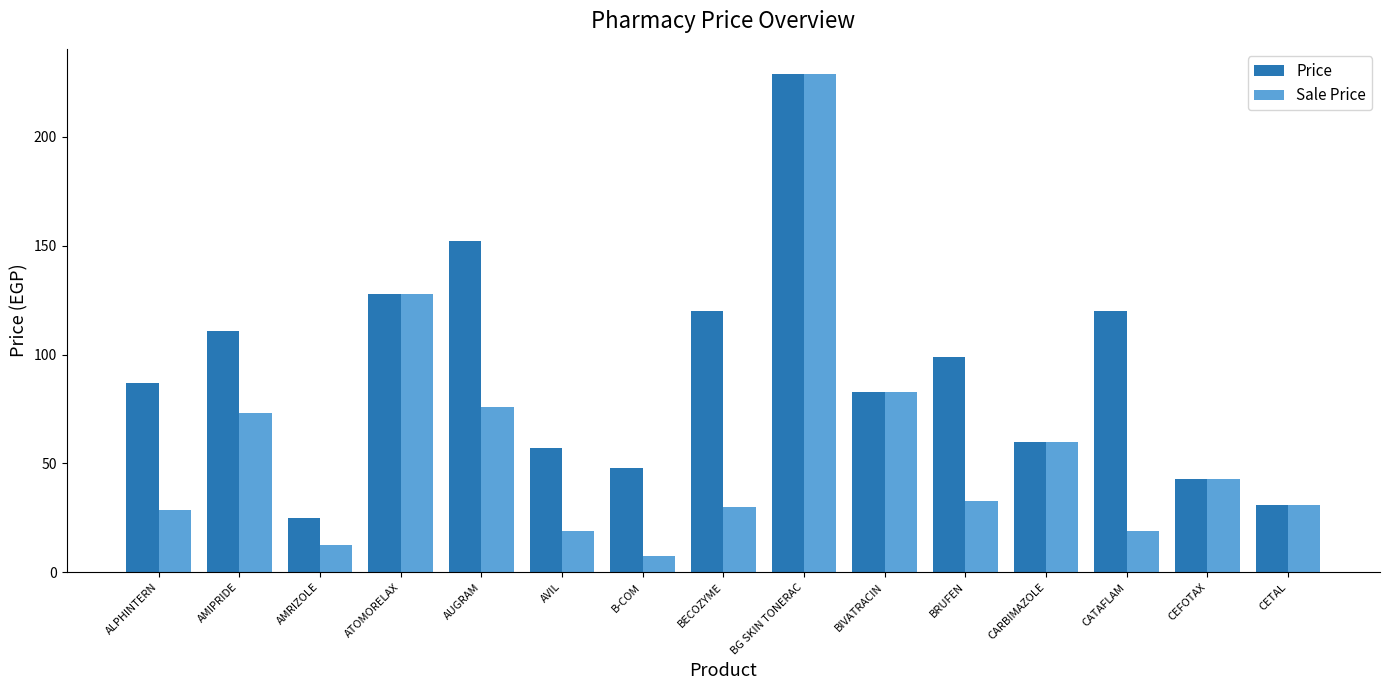

Which category has the highest value across all series?

BG SKIN TONERAC